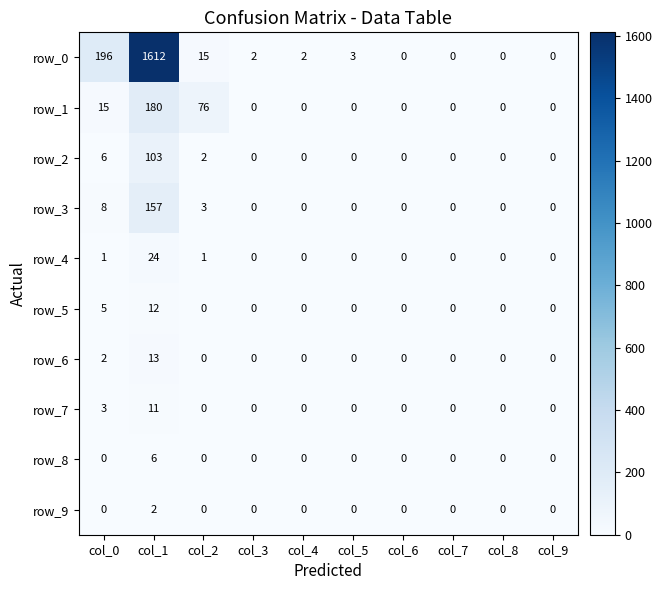

Is the value of row_5 at col_9 greater than the value of row_1 at col_1?

No